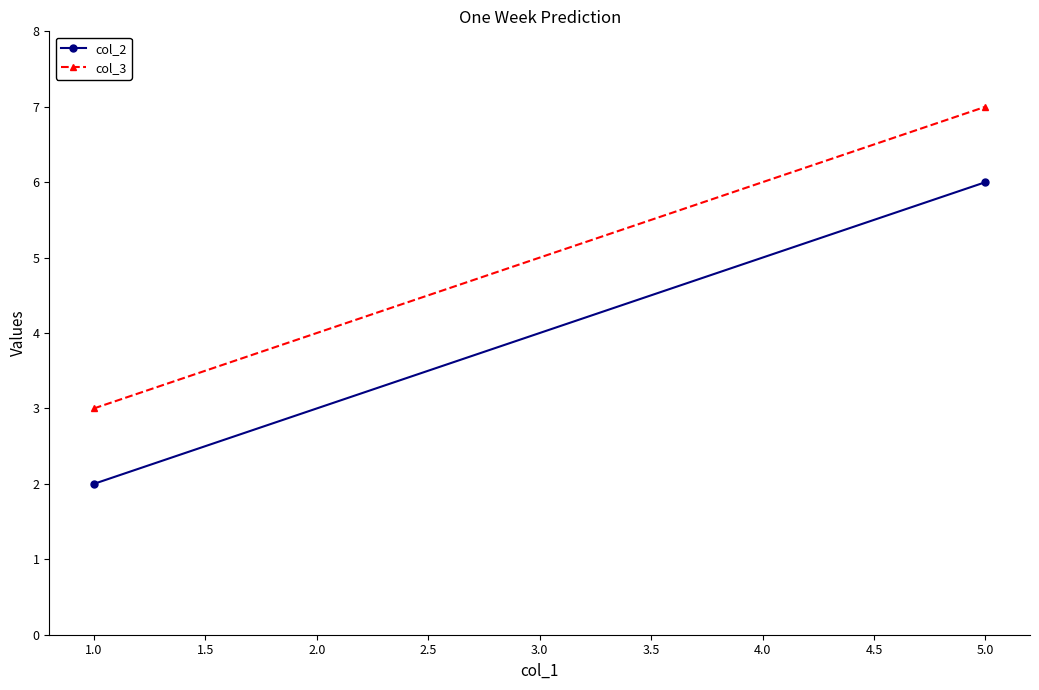

Which series has the widest spread of values?

col_2